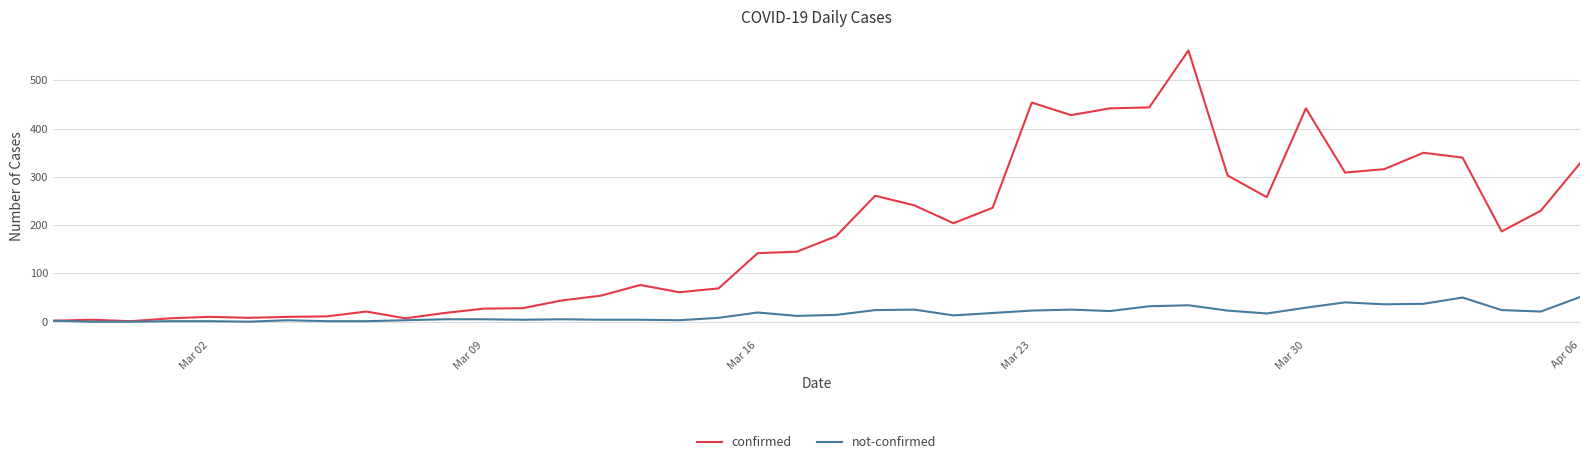

List the series in order of their peak value, lowest first.

not-confirmed, confirmed